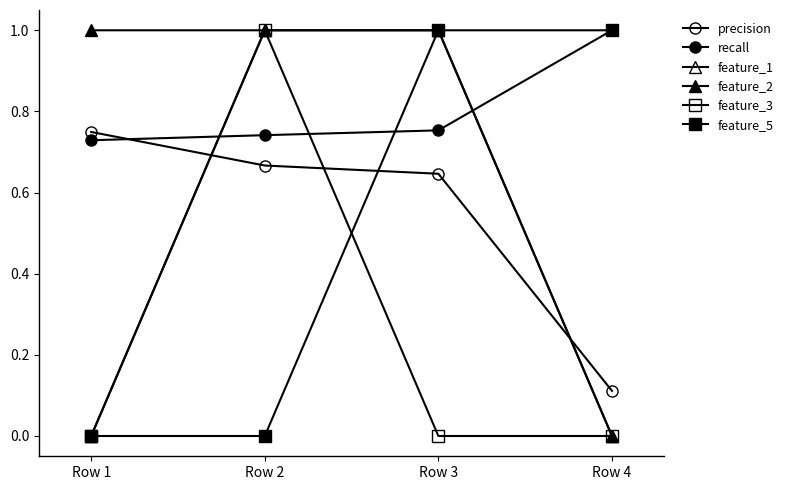

Which series has the widest spread of values?

feature_1